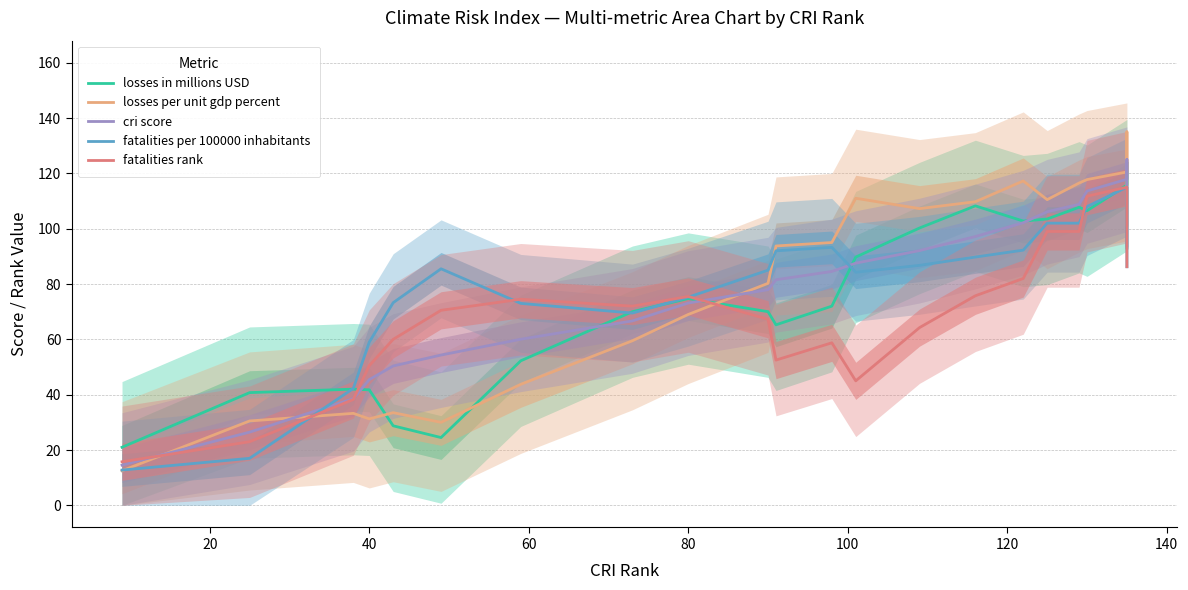

What is the sum of all losses per unit gdp percent values?

2833.2